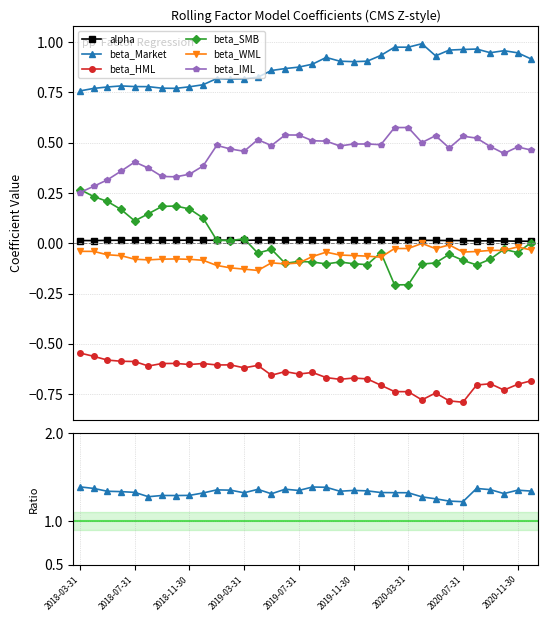

At how many categories does at least one series exceed 0?

34